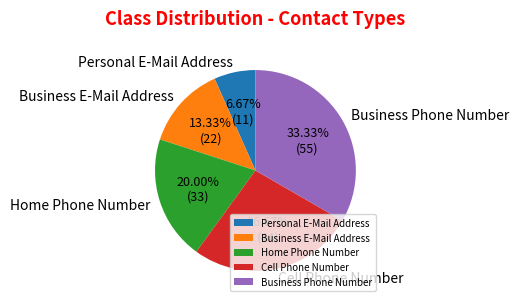

Which category has the smallest portion of the pie?

Personal E-Mail Address